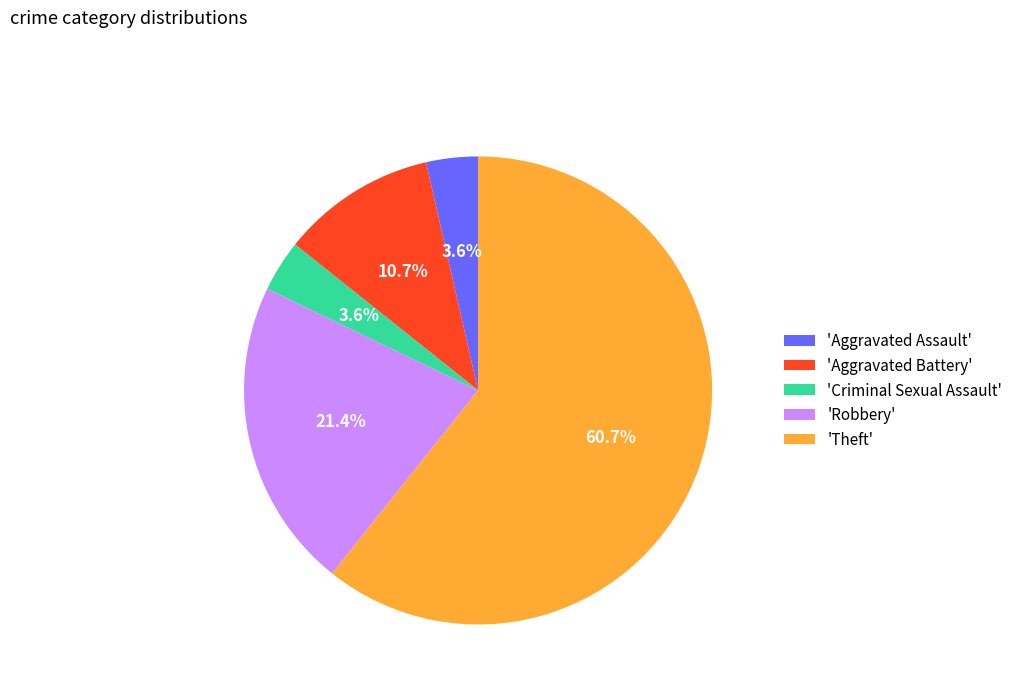

Combined, do 'Robbery' and 'Theft' account for over 50%?

Yes